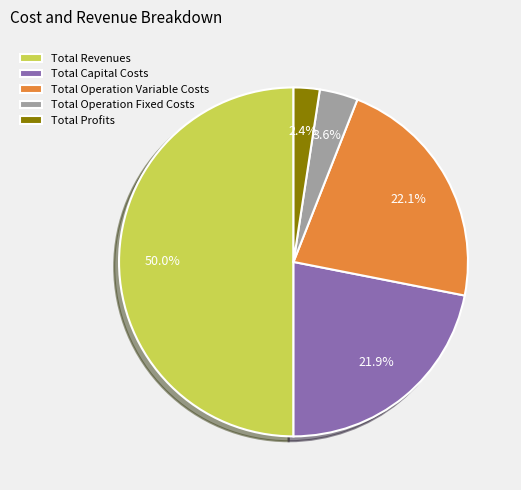

Approximately how many times larger is the value at Total Operation Fixed Costs compared to Total Revenues?

0.1